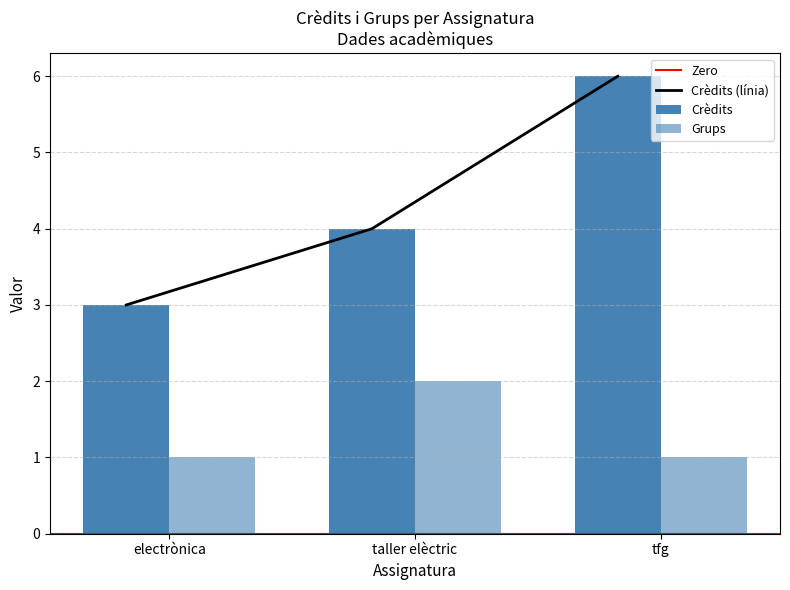

What is the difference between the highest and lowest values at taller elèctric?

2